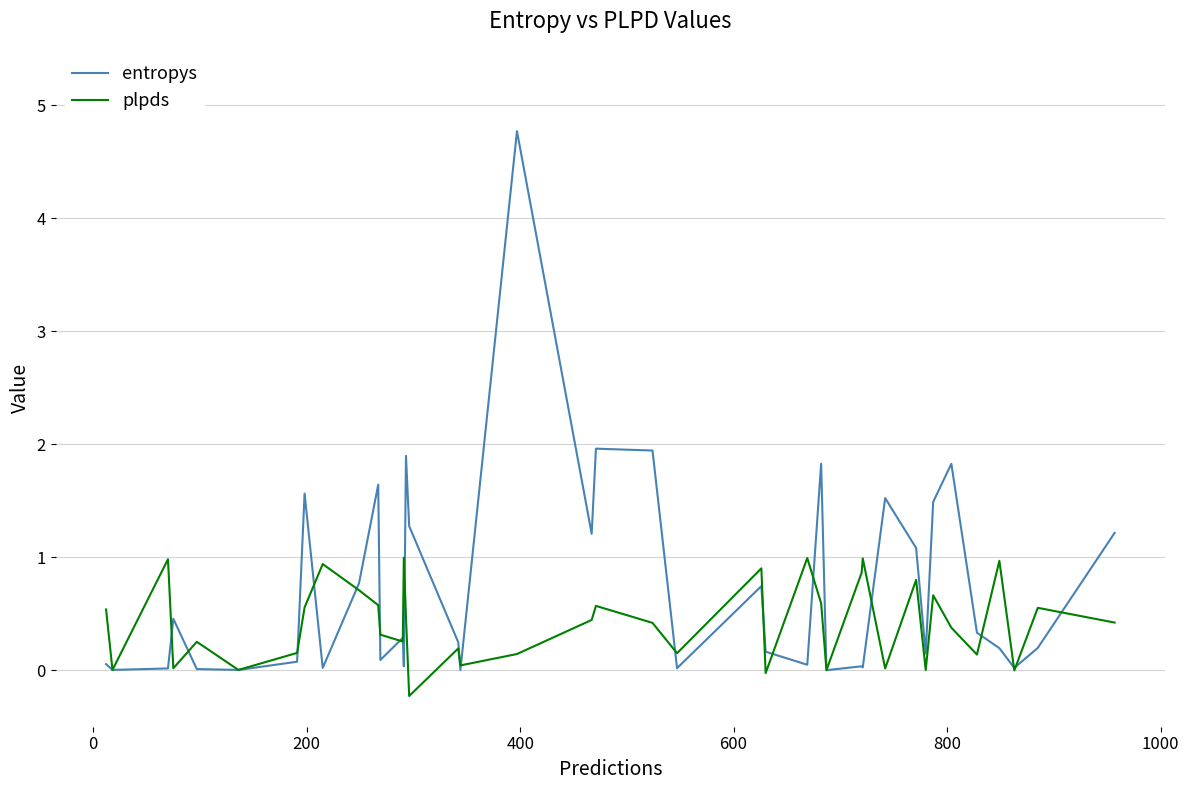

What is the difference between the maximum and second lowest values in the plpds series?

1.0